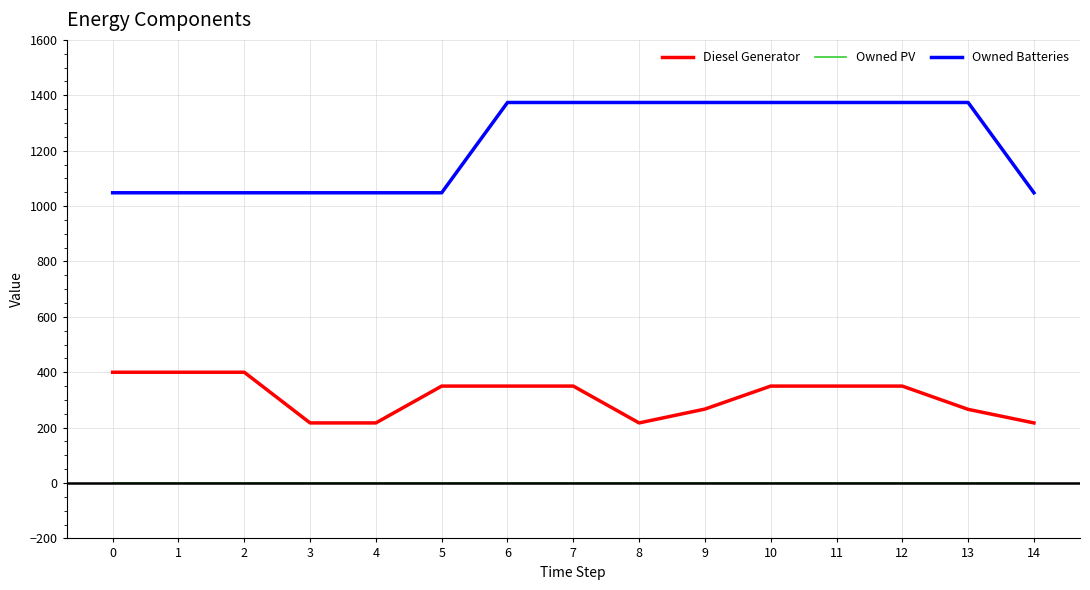

List the series in order of their peak value, highest first.

Owned Batteries, Diesel Generator, Owned PV